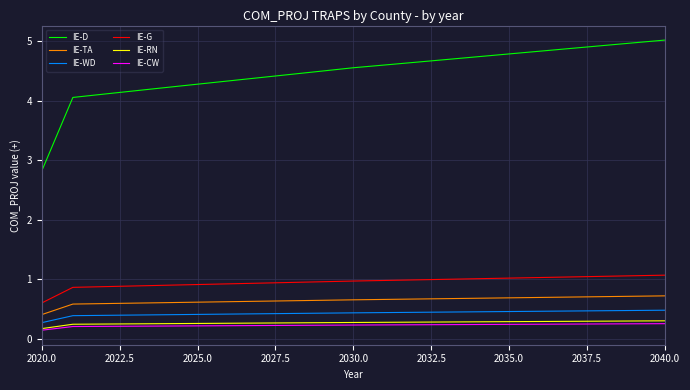

Which series has the largest total across all categories?

IE-D